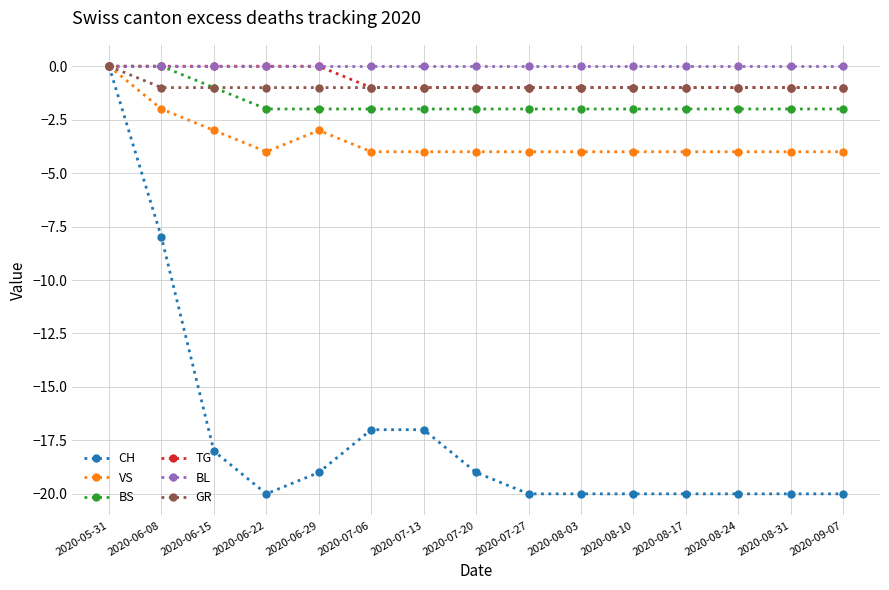

How many data points in BS are above -2?

3